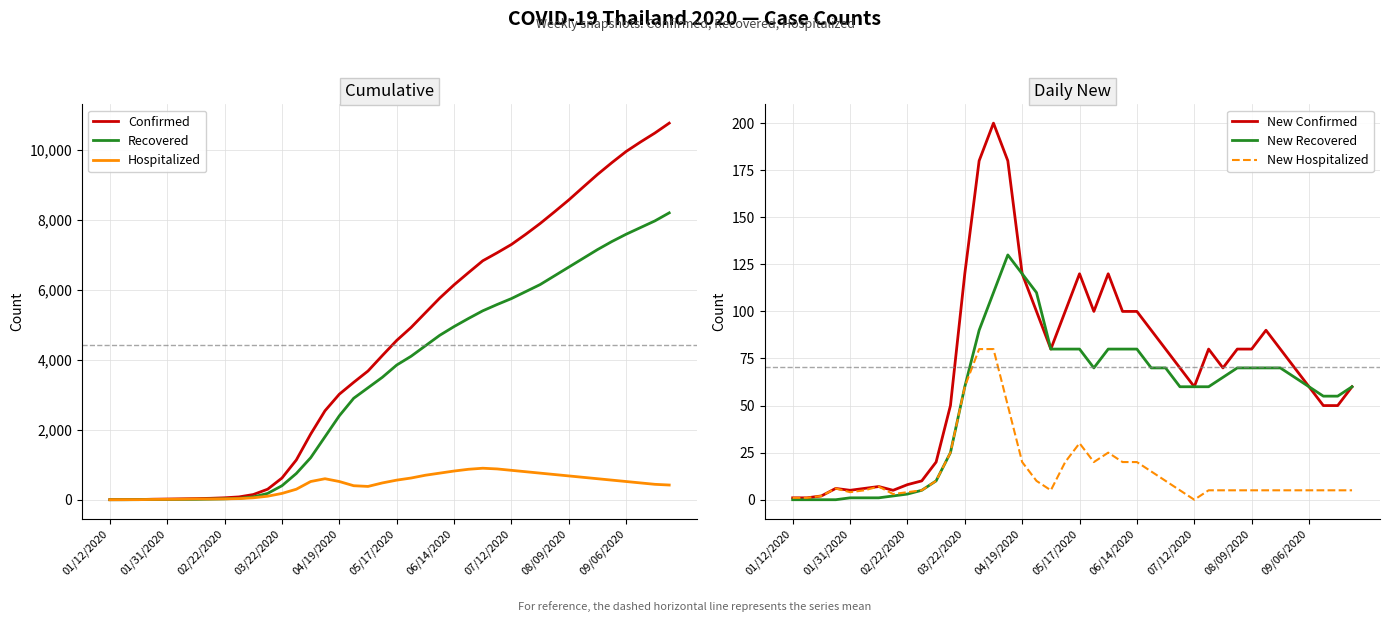

What is the value of the Recovered point at the 6th from the left?

10